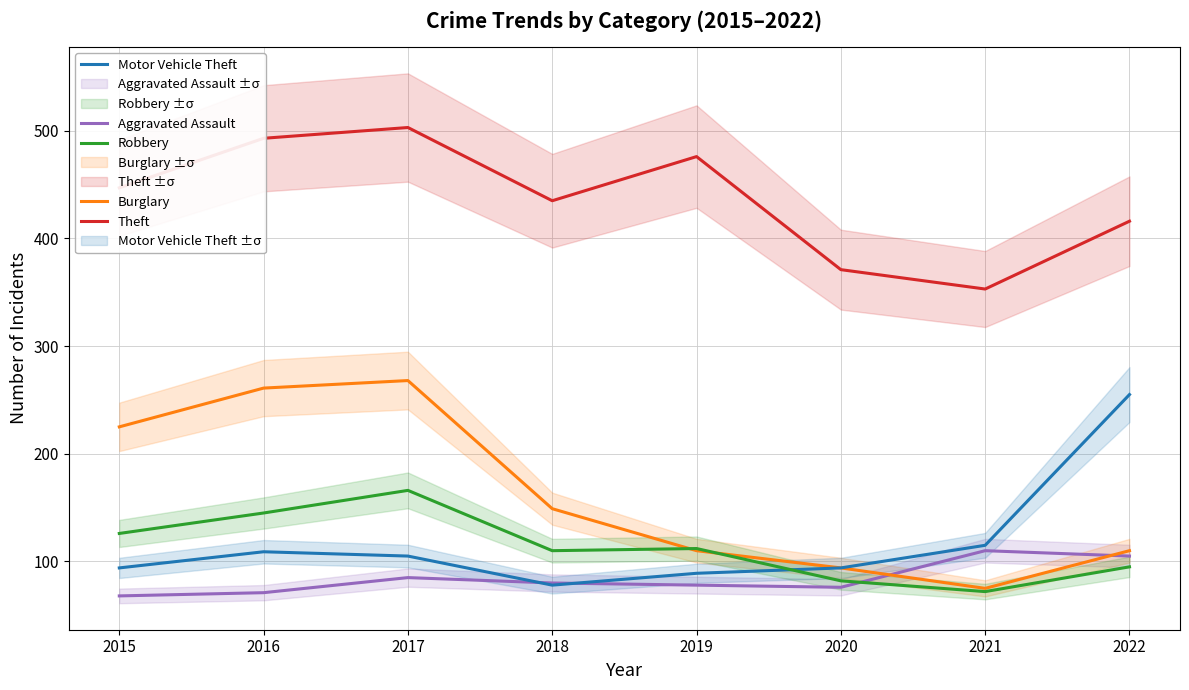

At which category does Aggravated Assault reach its first local valley?

2020